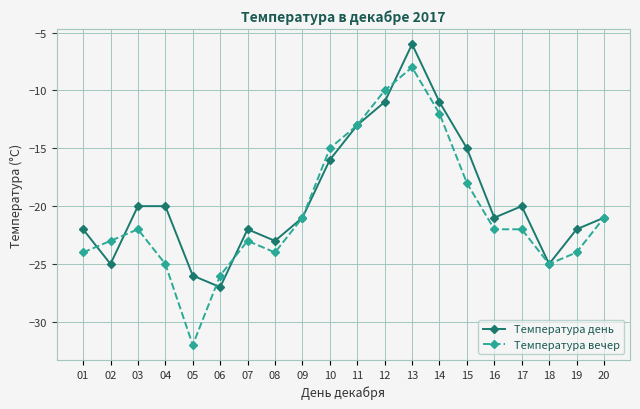

At which category is the sum across all series the highest?

13